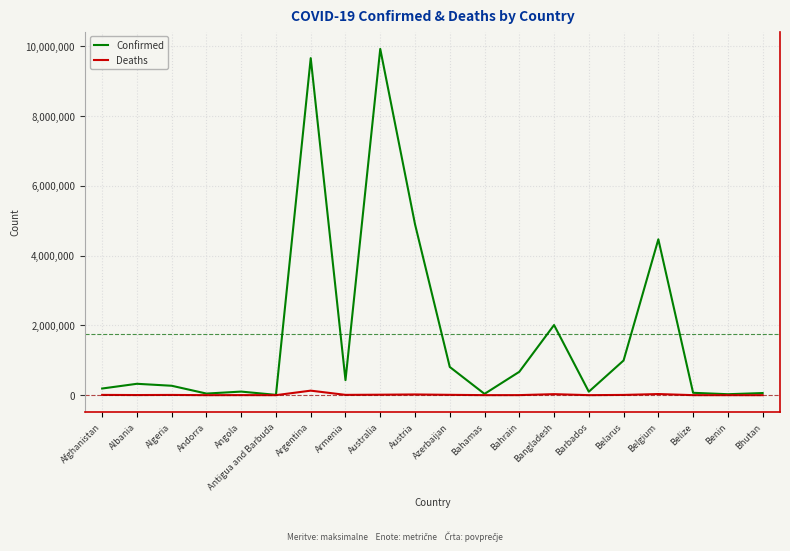

True or false: Deaths has more than 1 points higher than both neighbors.

True